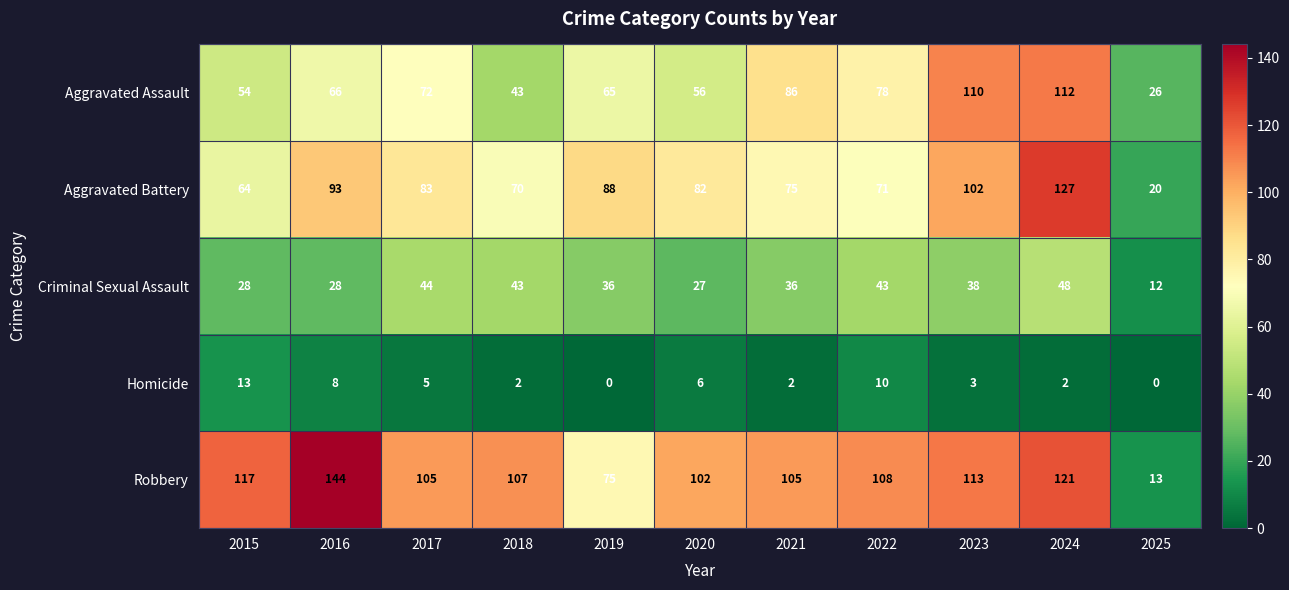

The Aggravated Assault series shows 72 at 2017. True or false?

True